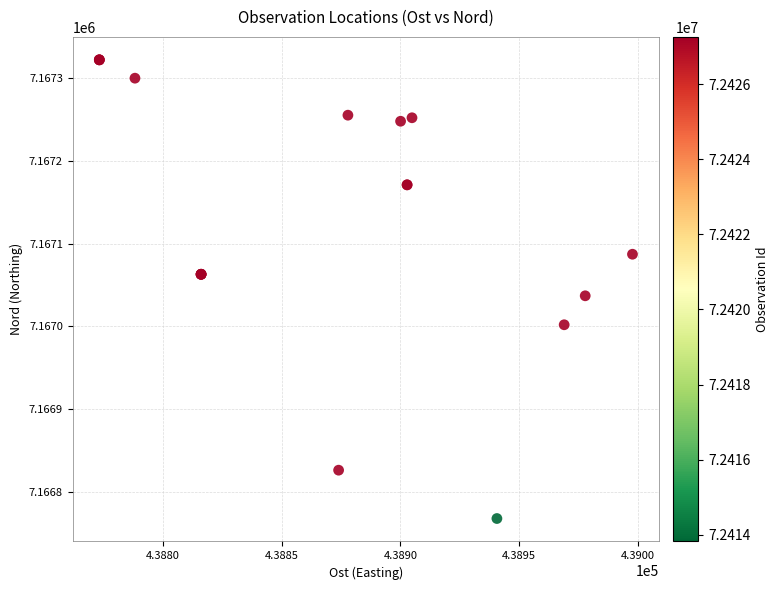

What Y value in the scatter plot is closest to 7167044?

7167036.9